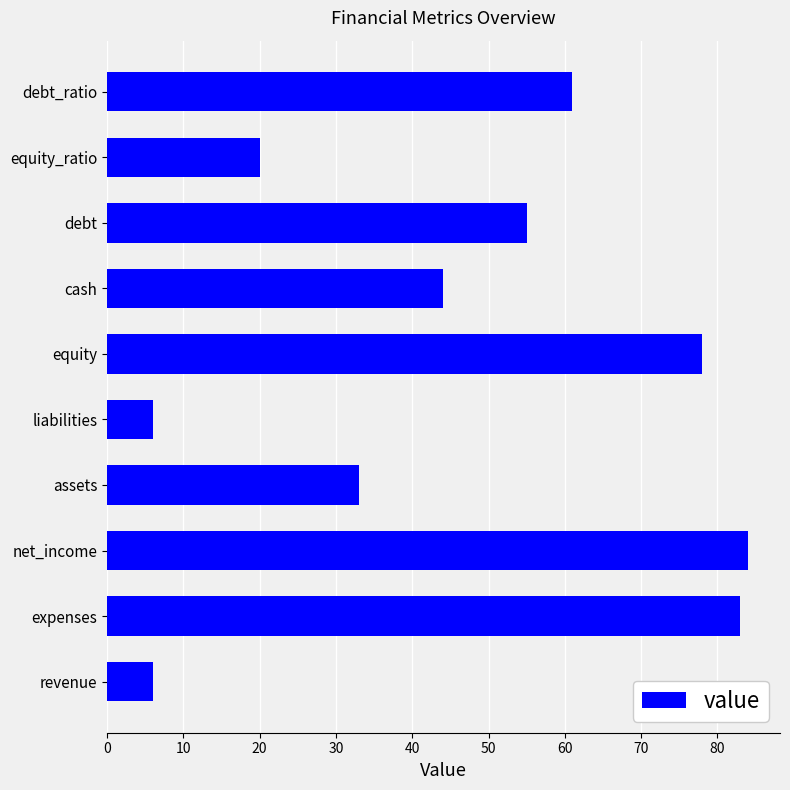

What is the maximum value shown in the chart?

84